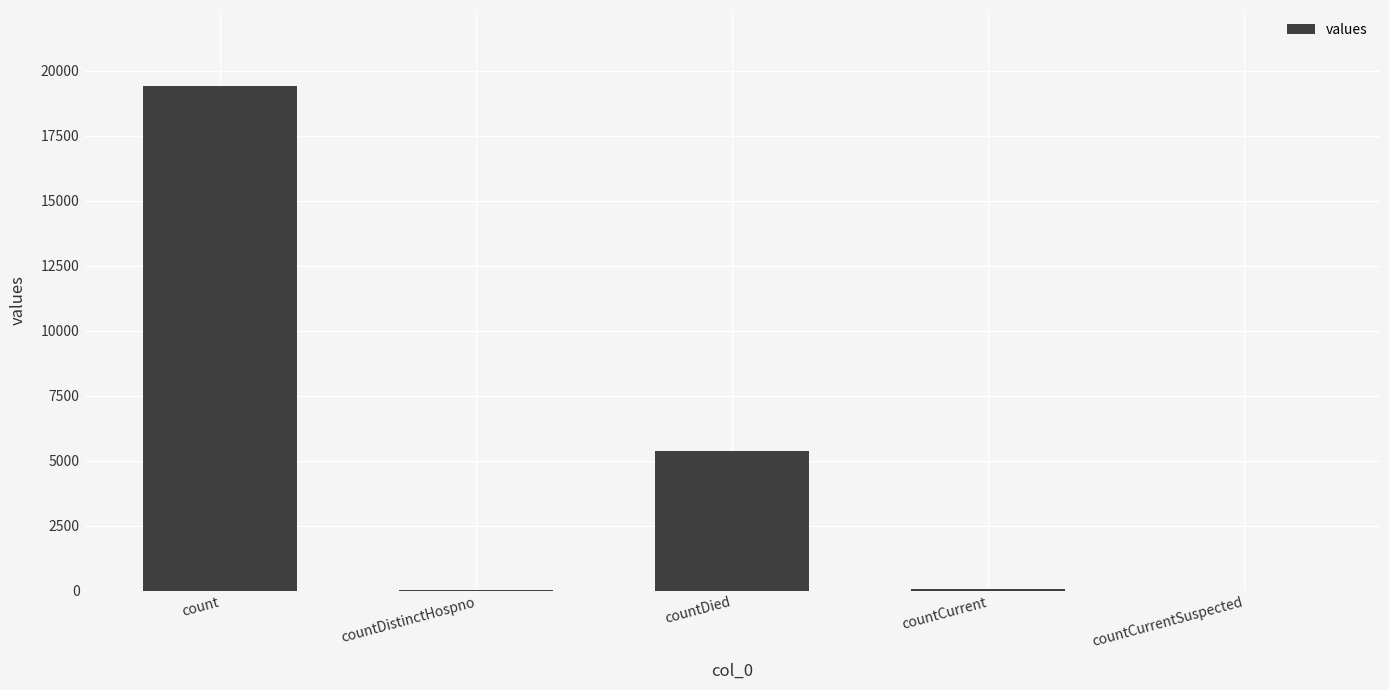

Count the number of categories in the chart.

5